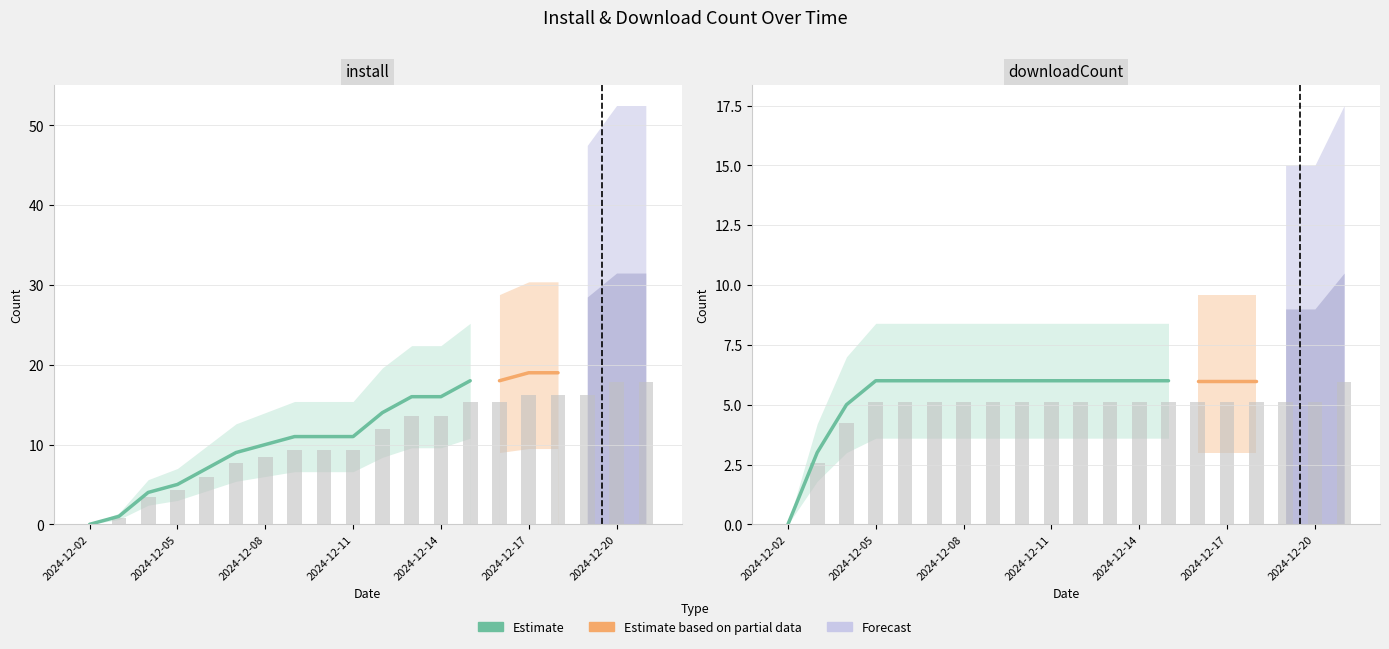

Rank the series by their average value, from highest to lowest.

install, downloadCount